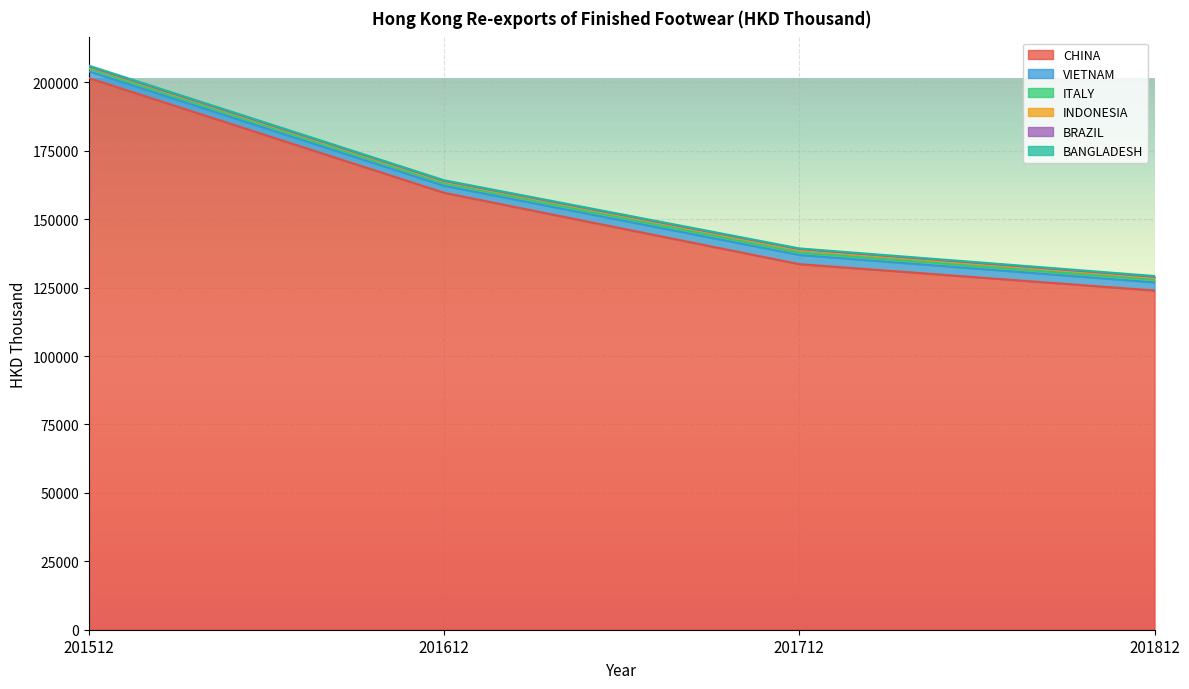

Rank the series by their maximum value, from highest to lowest.

CHINA, VIETNAM, ITALY, INDONESIA, BRAZIL, BANGLADESH